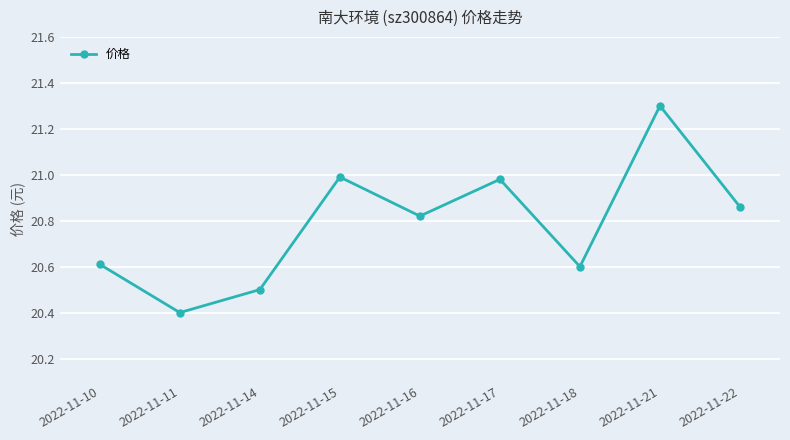

What is the difference between the values at 2022-11-16 and 2022-11-11?

0.4